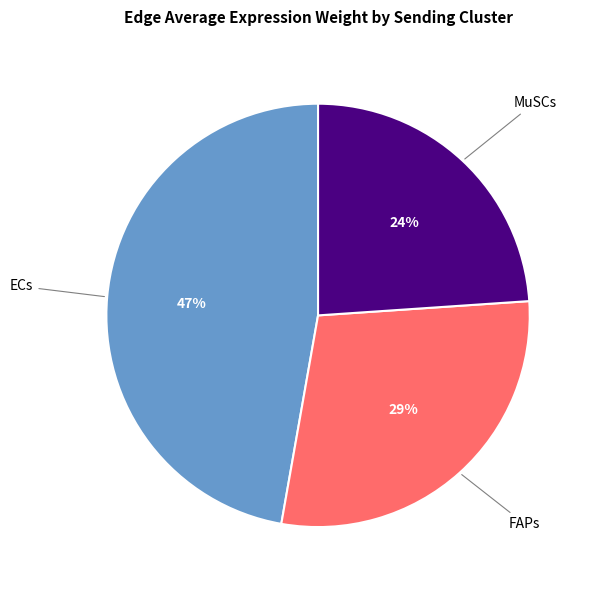

Rank the categories by value from highest to lowest.

ECs, FAPs, MuSCs